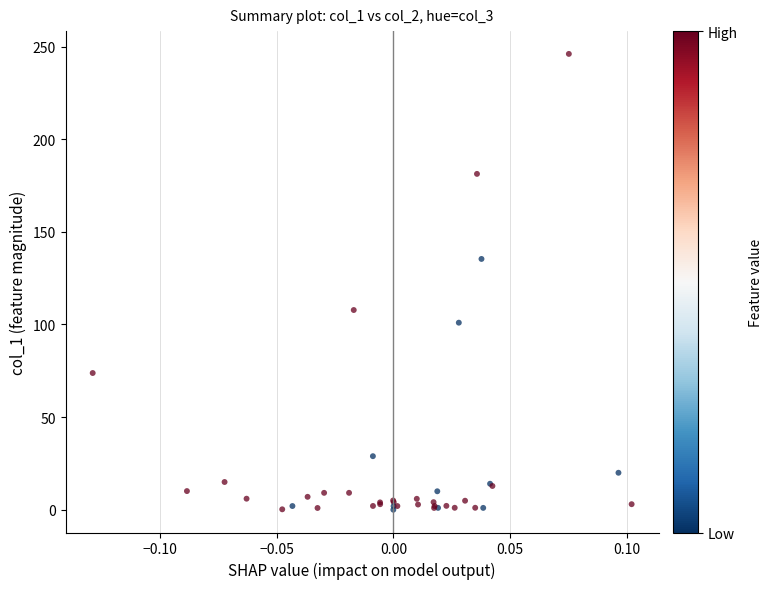

What Y value in the scatter plot is closest to 123?

135.4